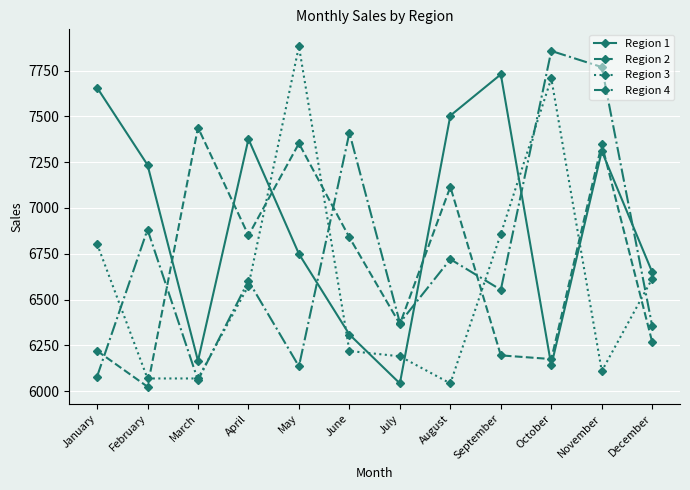

What is the minimum value shown in the chart?

6024